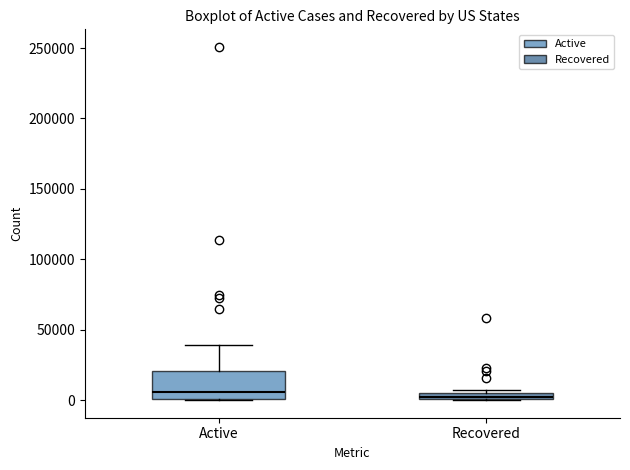

Which box is the tallest, from its lower edge to its upper edge?

Active